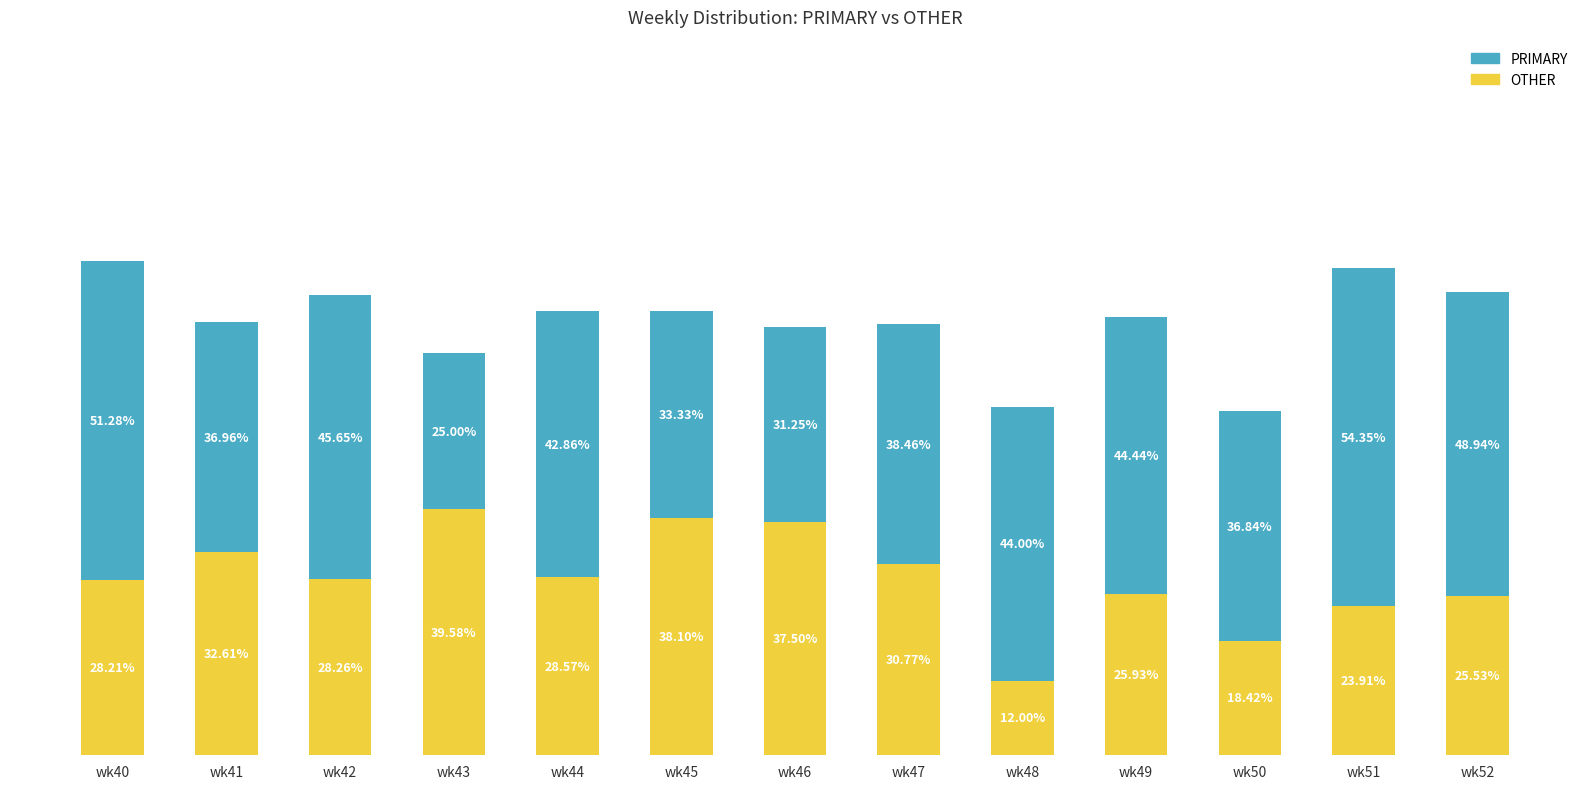

At which category is the sum across all series the highest?

wk40